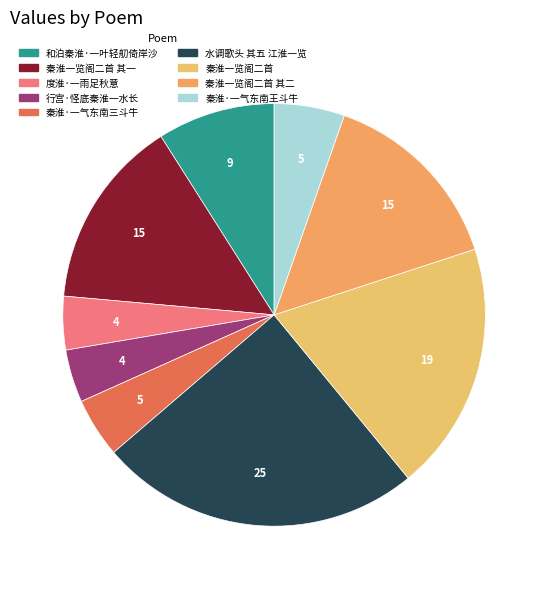

To the nearest percent, what is the average slice percentage?

11%